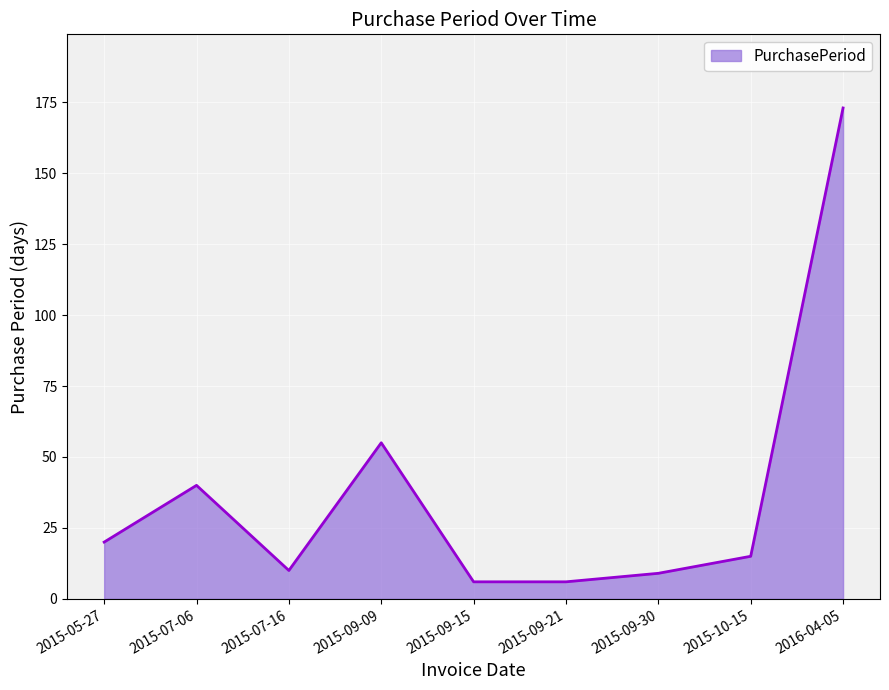

What is the difference between the maximum and minimum values?

167